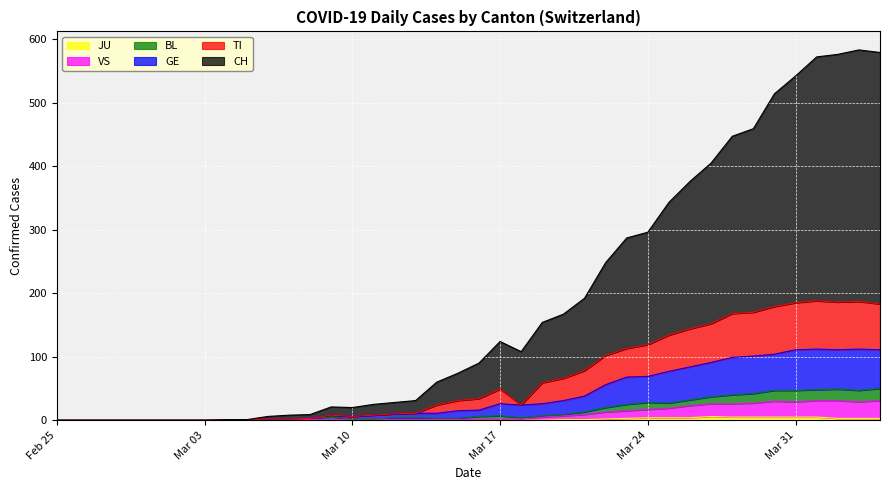

True or false: JU and GE cross at least once.

False